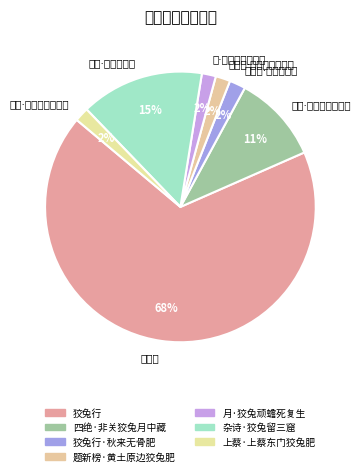

Which slice is the smallest?

月·狡兔顽蟾死复生